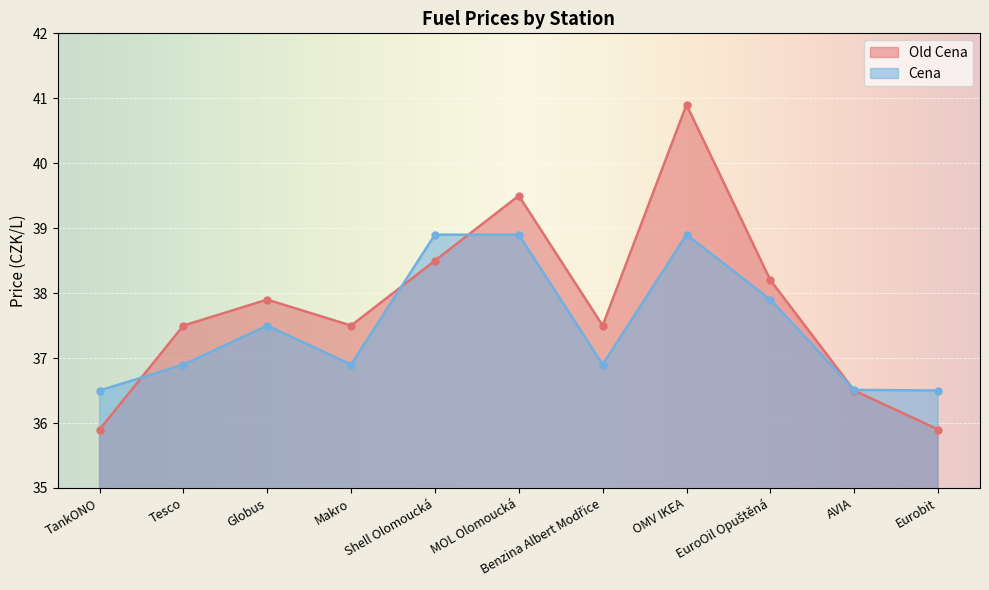

Rank the series by their average value, from highest to lowest.

Old Cena, Cena